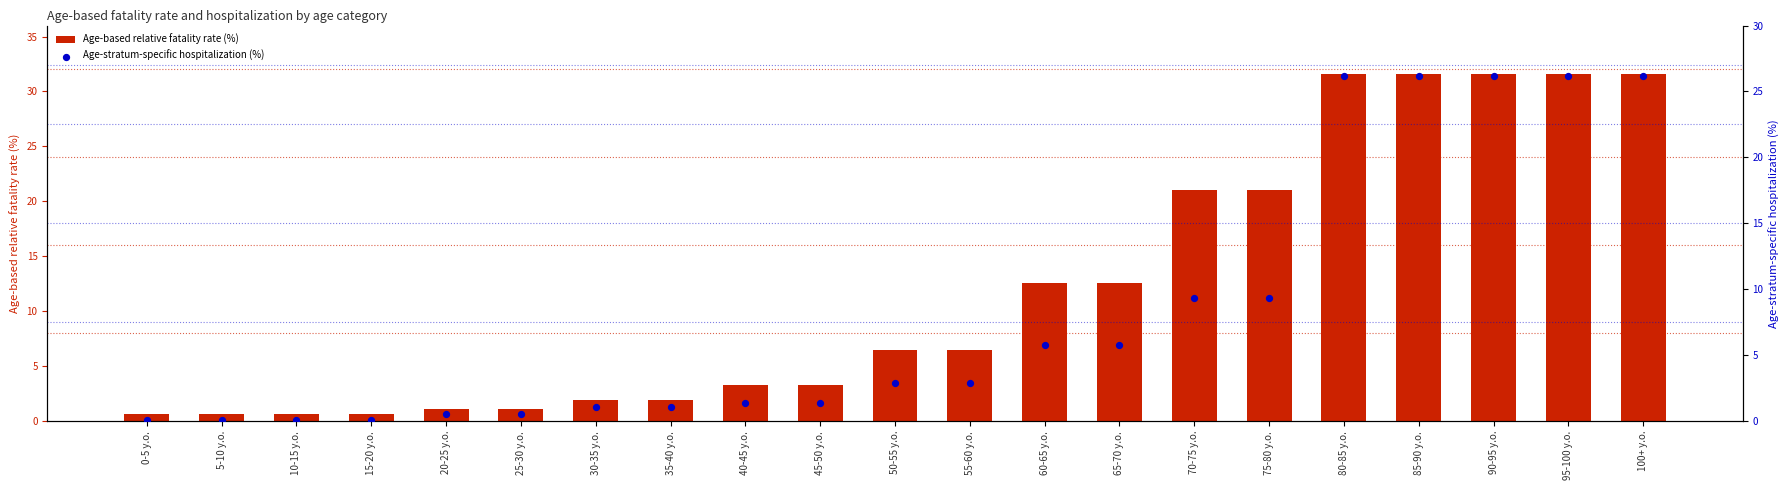

Which series has the largest total across all categories?

Age-based relative fatality rate (%)